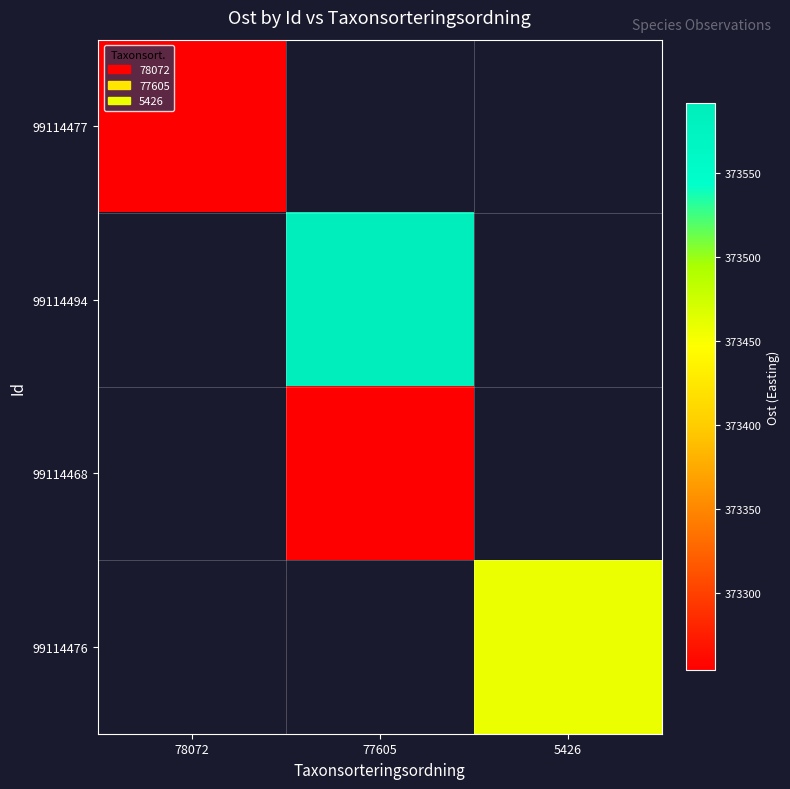

What is the greatest value displayed?

373591.4